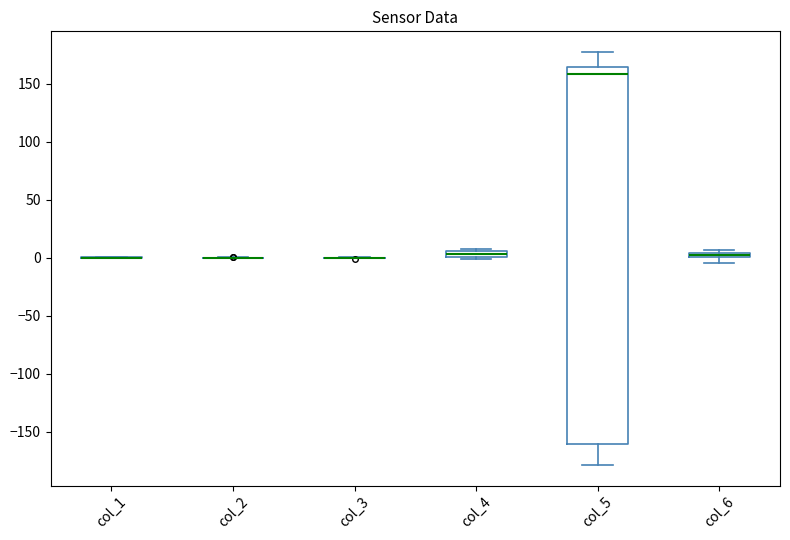

Comparing the boxes themselves (not the whiskers), which one is the tallest?

col_5